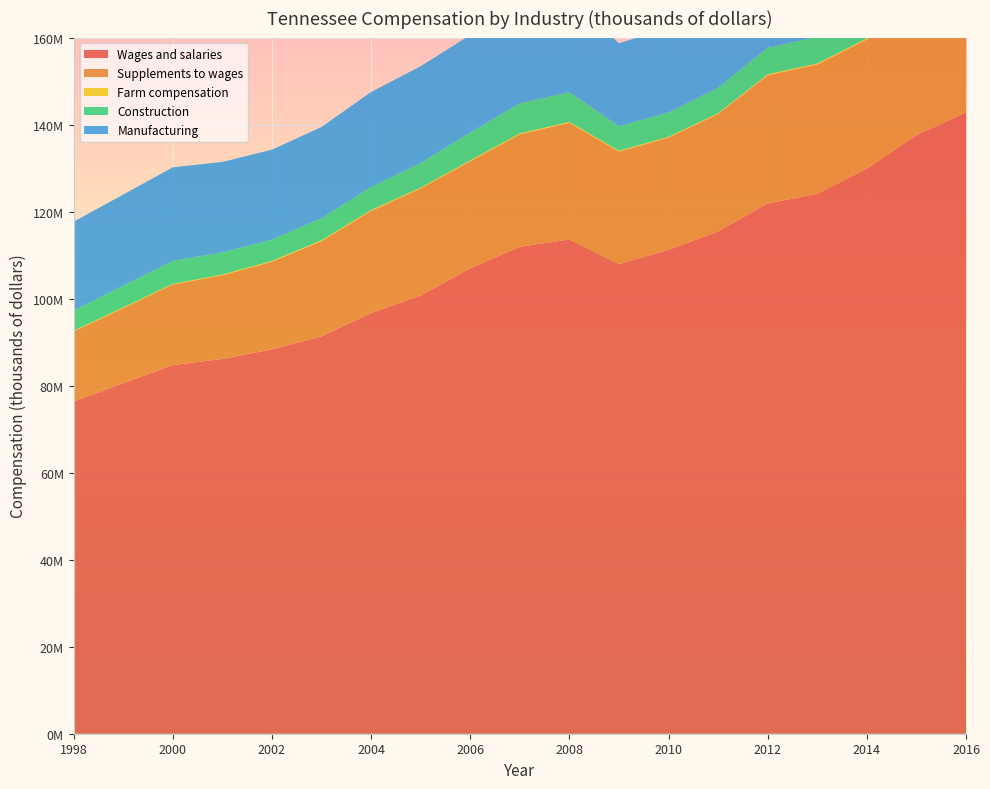

Reading right to left, what are all the values shown in this chart?

Wages and salaries: 142799316	137526406	129887929	124098835	121860192	115452865	111210902	107961221	113587236	111912544	106973848	100686113	96682720	91328115	88342198	86150248	84731811	80562188	76348383
Supplements to wages: 33004637	30686574	29674917	29712708	29459565	26980447	25797977	25814147	26819484	25849292	24596554	24645629	23466756	21866256	20131360	19220467	18527840	17258143	16121790
Farm compensation: 252809	221558	262319	244312	243496	178636	203922	212763	224638	227874	197655	176374	216356	216535	192499	164014	140751	156764	155122
Construction: 7611638	7259557	6533188	6091649	6098853	5870244	5554591	5639804	6830464	6914657	6385376	5663995	5269467	5086603	4868975	5074404	5275658	5008946	4636900
Manufacturing: 24880534	23576450	22680621	21811514	21557297	20022619	19453389	19046842	22000490	22300237	22416595	22250000	21846940	20951883	20695170	20807129	21499690	20938143	20411750